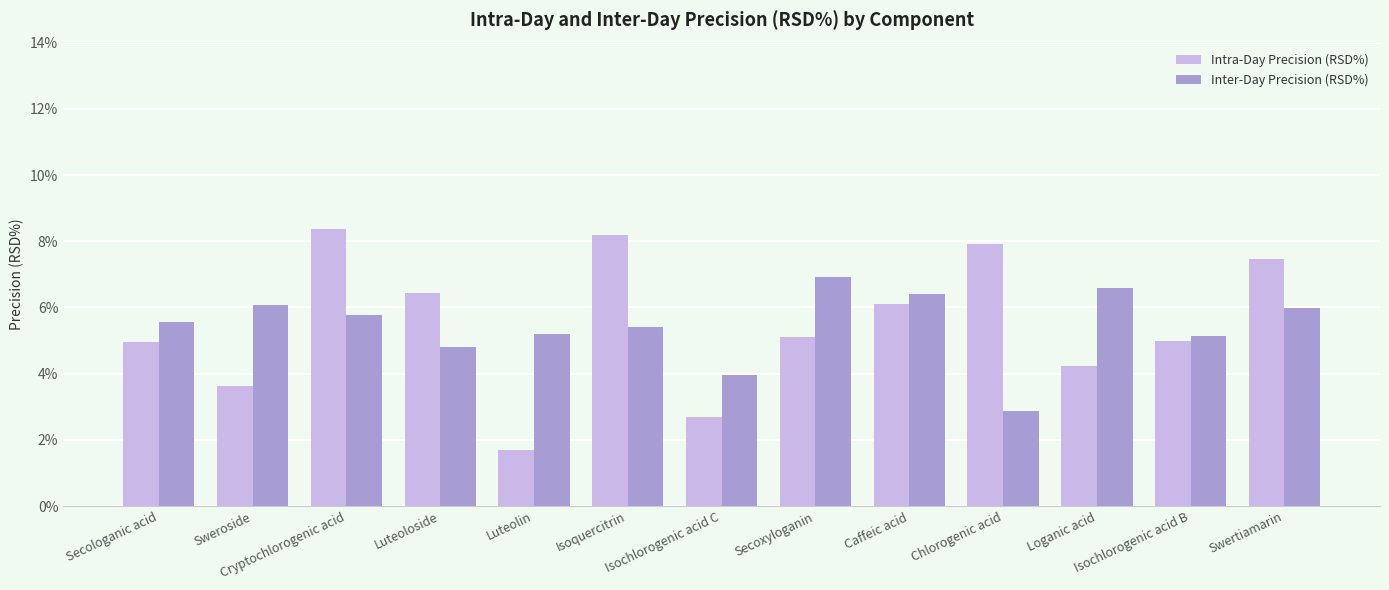

What are all the series names shown in the legend?

Intra-Day Precision (RSD%), Inter-Day Precision (RSD%)